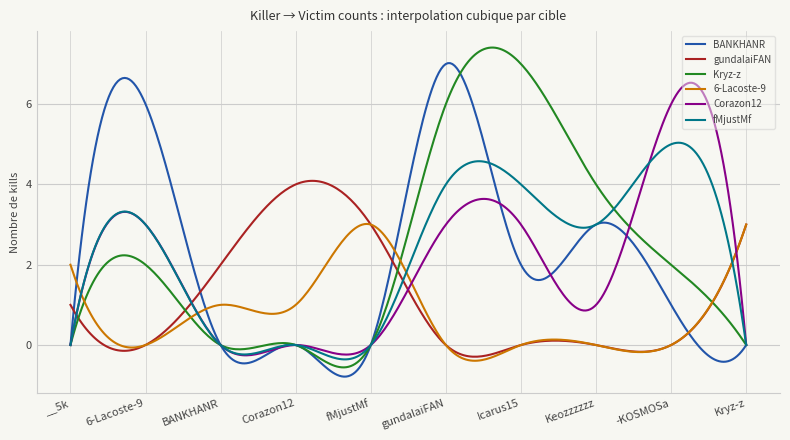

What is the maximum value shown in the chart?

7.4